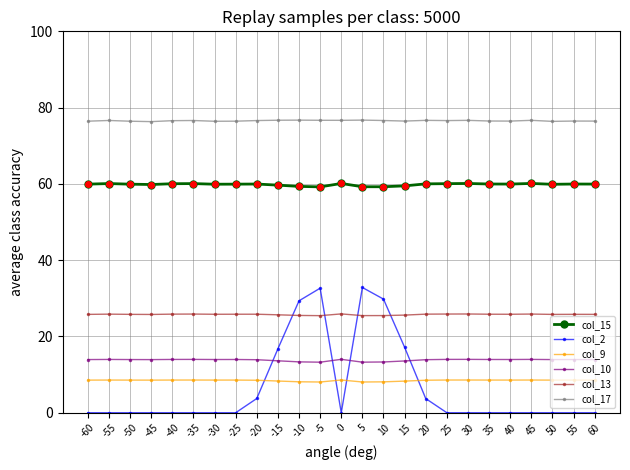

In col_17, how many points are lower than both neighbors (excluding endpoints)?

7